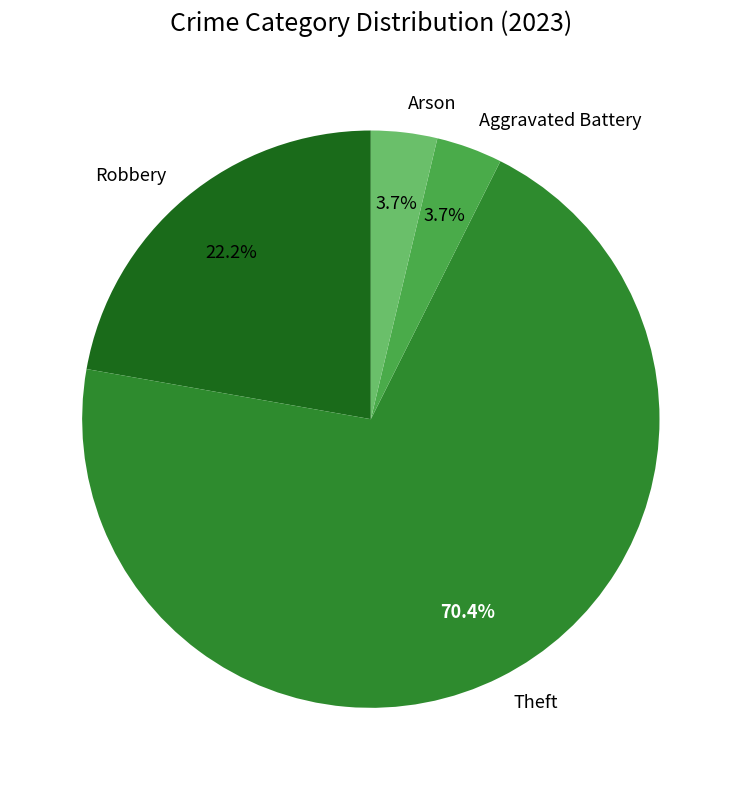

What is the largest slice in the pie chart?

Theft